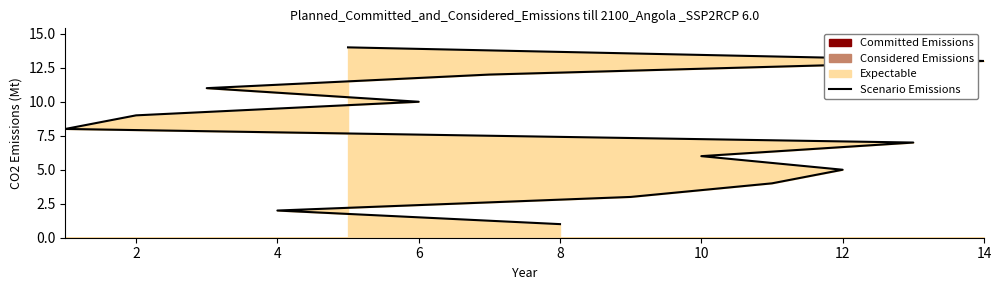

Read the value at 10, to the nearest 5.

10